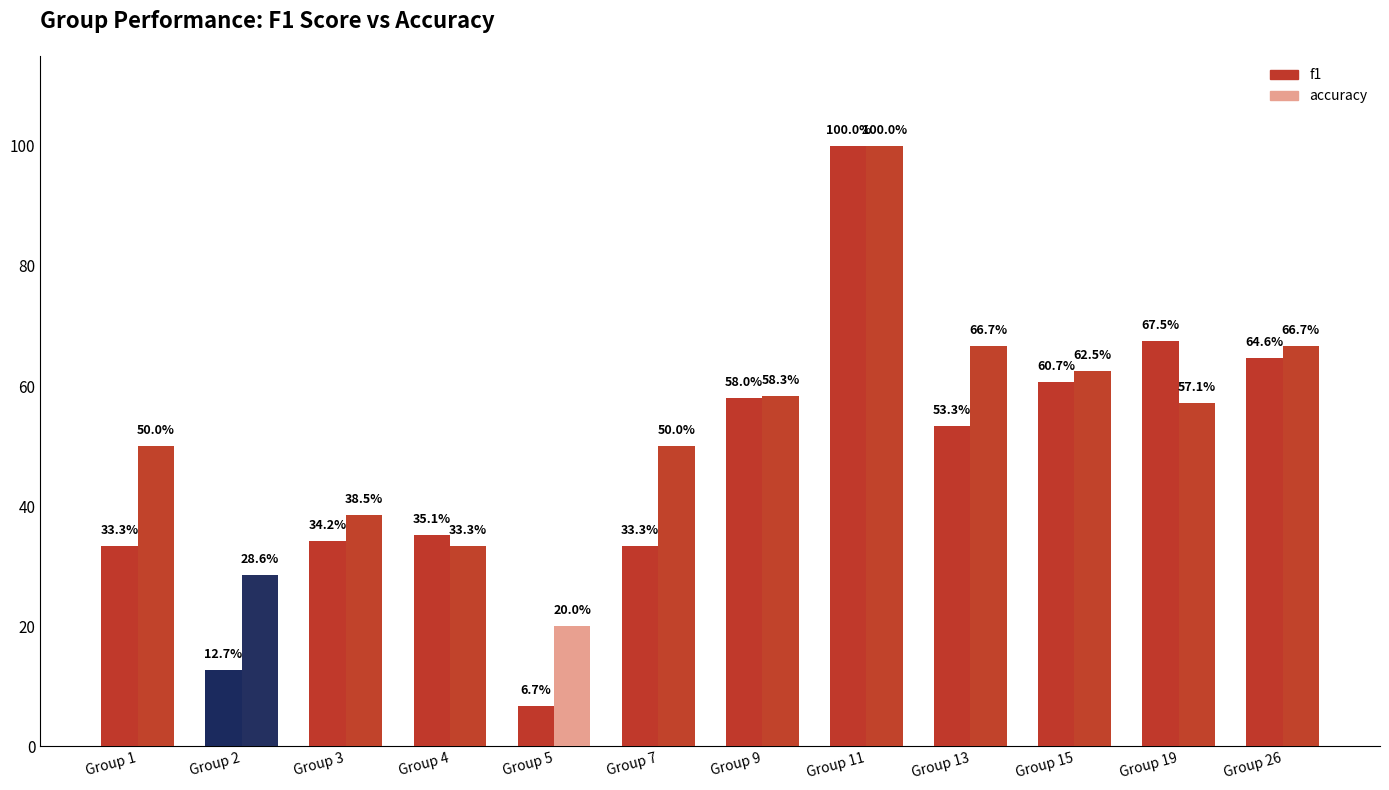

Are the bars grouped side by side (vs. stacked)?

Yes